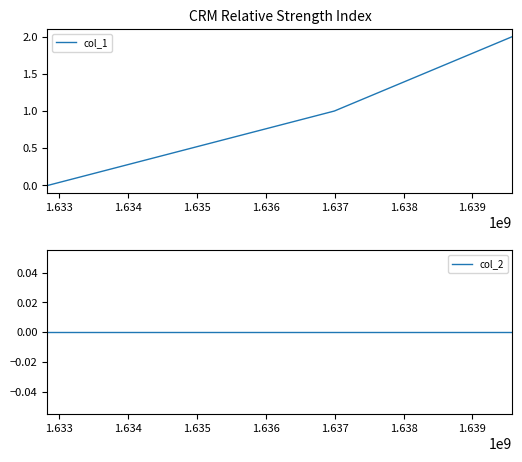

List the series in order of their peak value, lowest first.

col_2, col_1